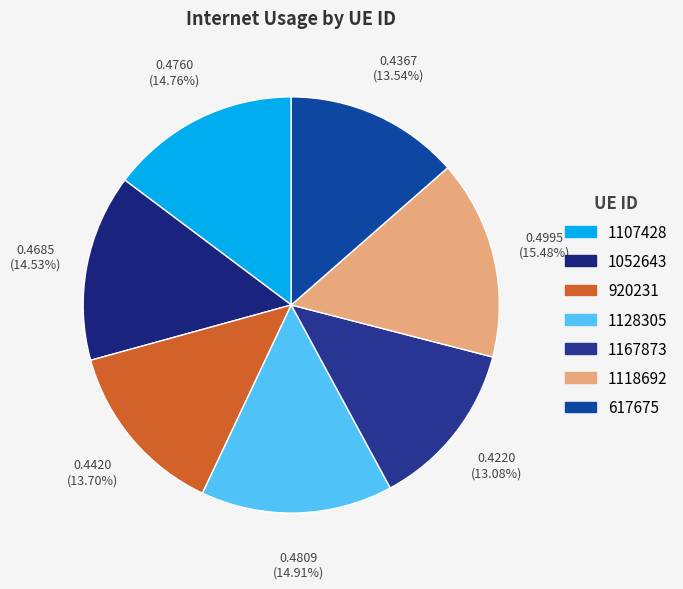

To the nearest percent, what is the average slice percentage?

14%